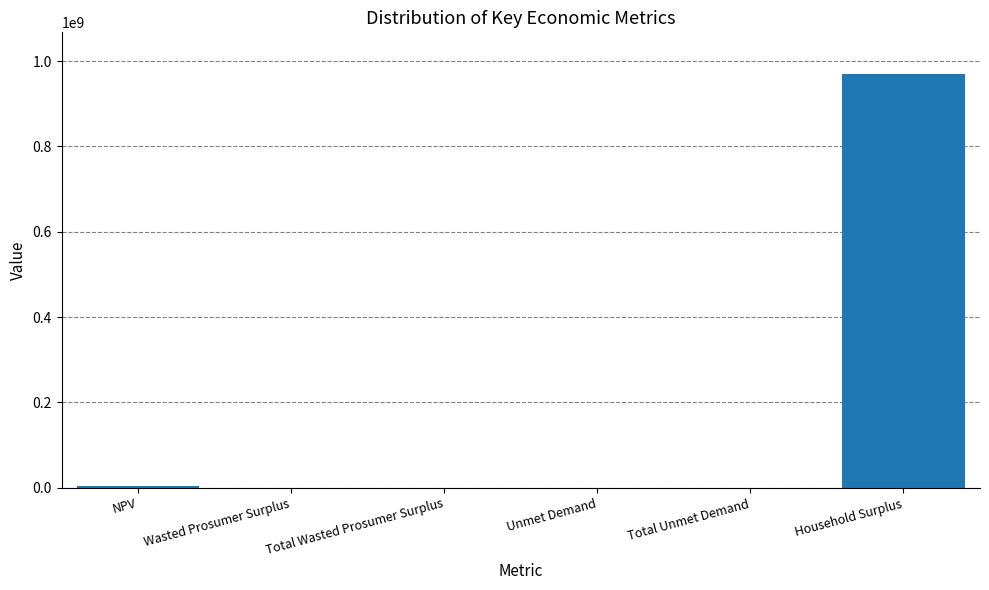

True or false: the data shows 314079233.9 at Household Surplus.

False